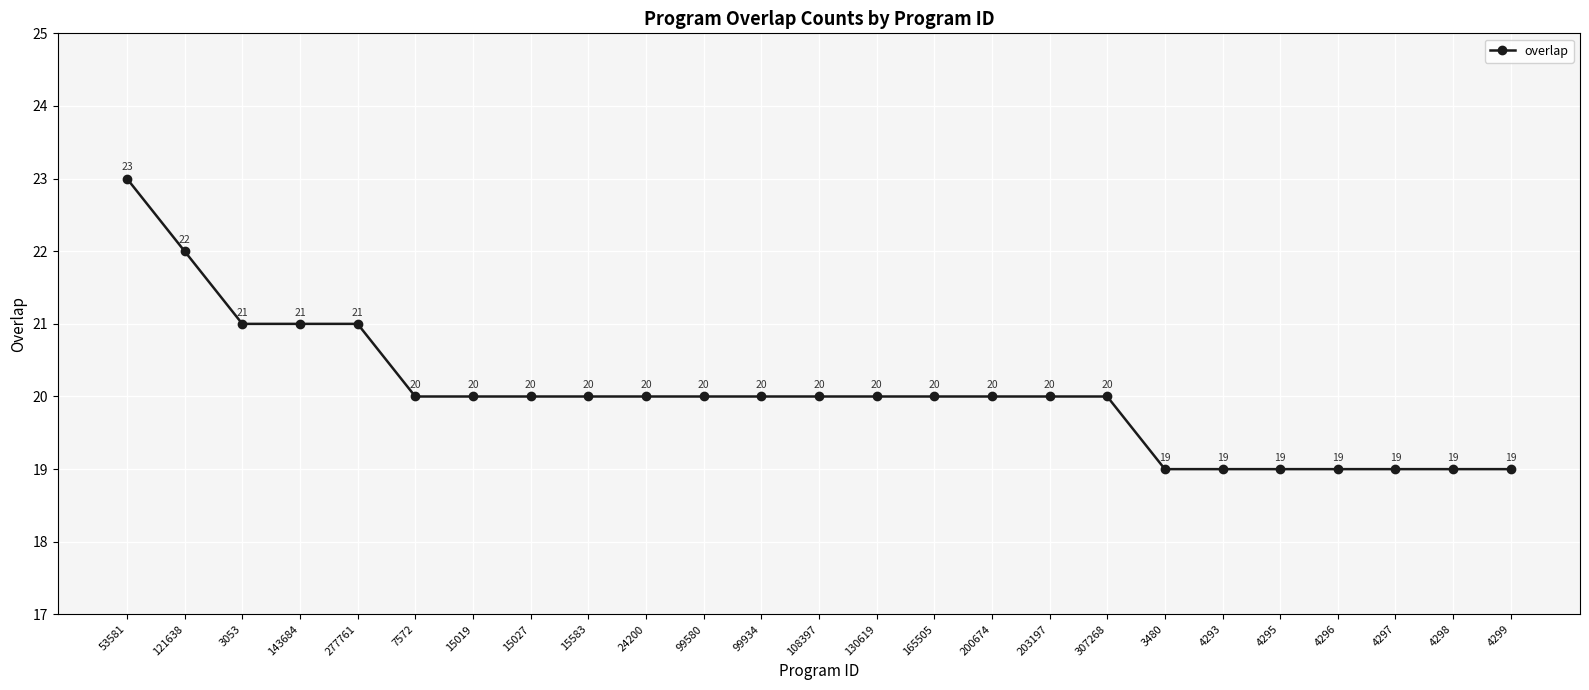

What is the greatest value displayed?

23